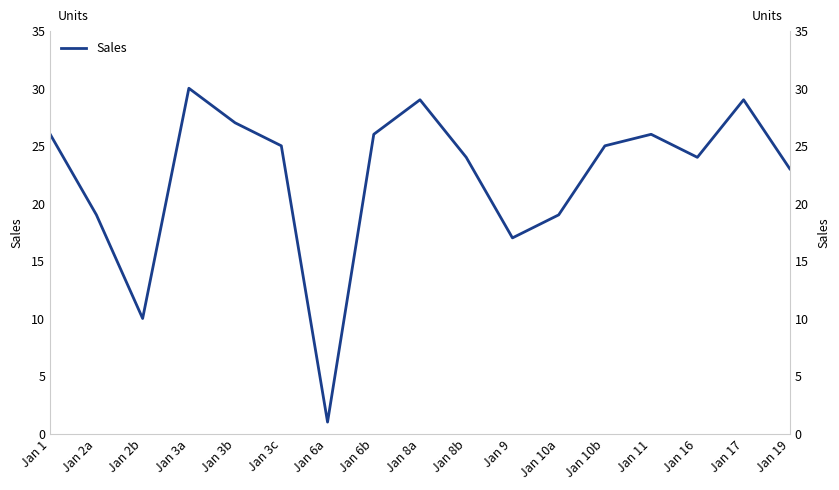

What is the change in value from Jan 3a to Jan 8b?

-6